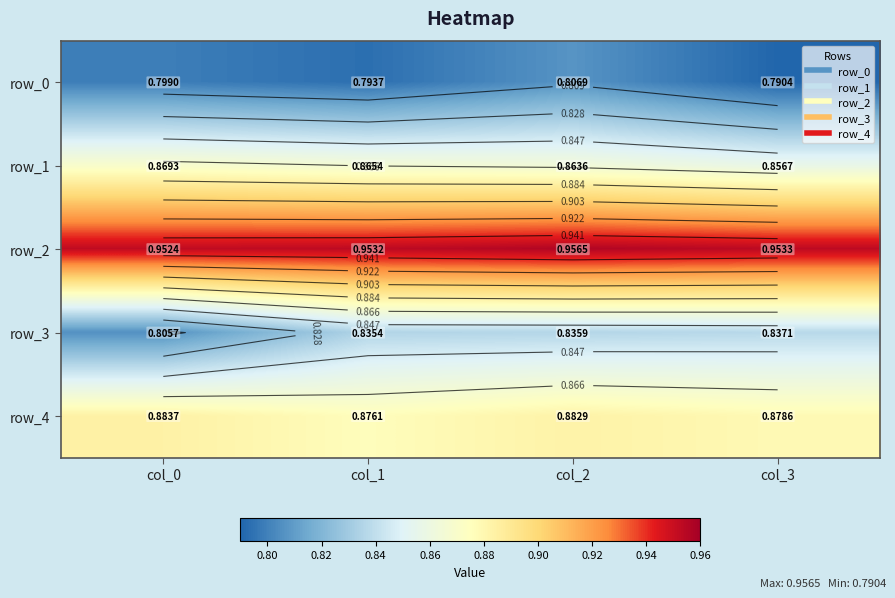

Rank the categories by row_0 value from highest to lowest.

col_2, col_0, col_1, col_3